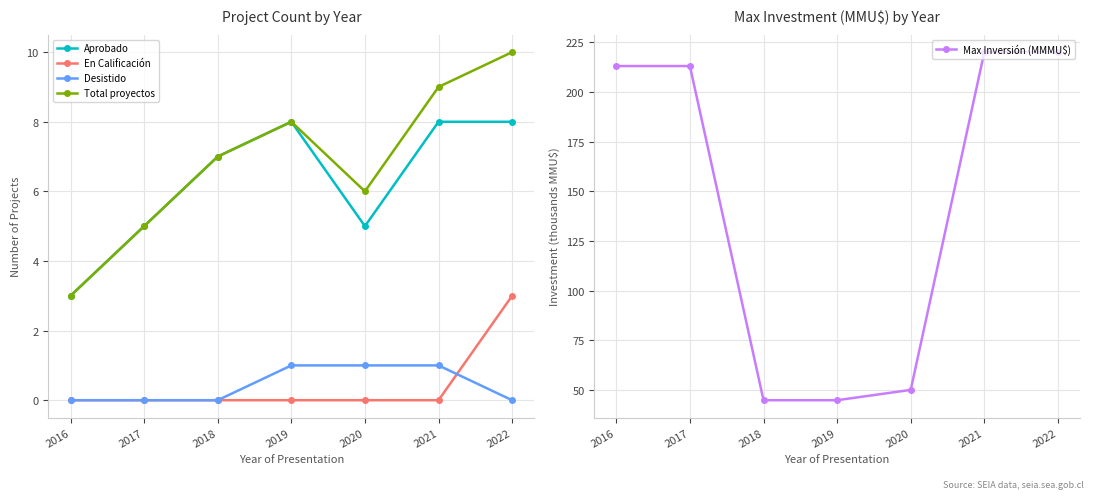

Is this an area chart (filled region under the line)?

No